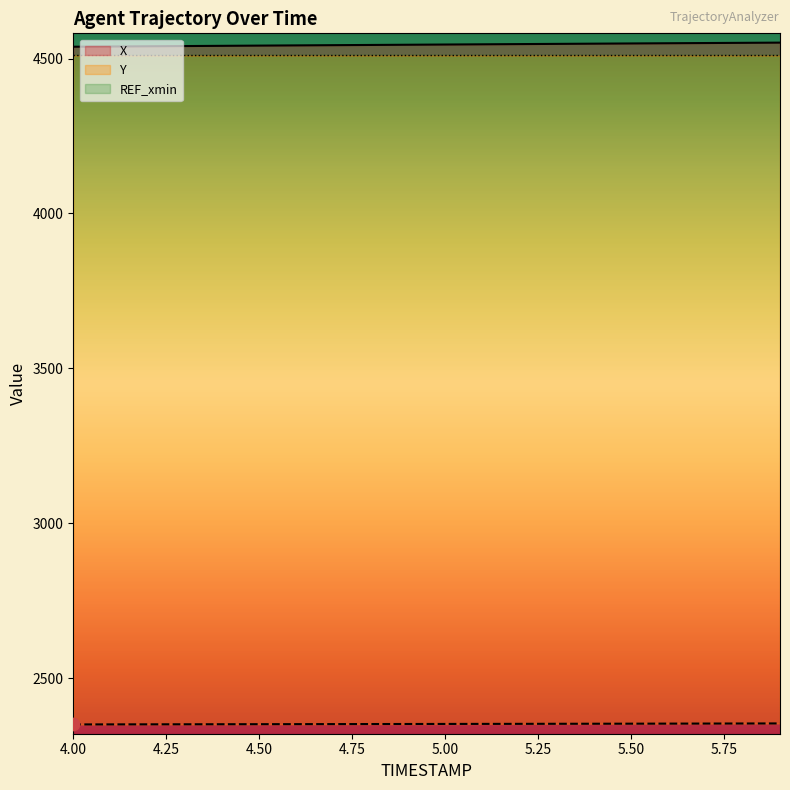

Which series reaches the maximum Y coordinate?

X